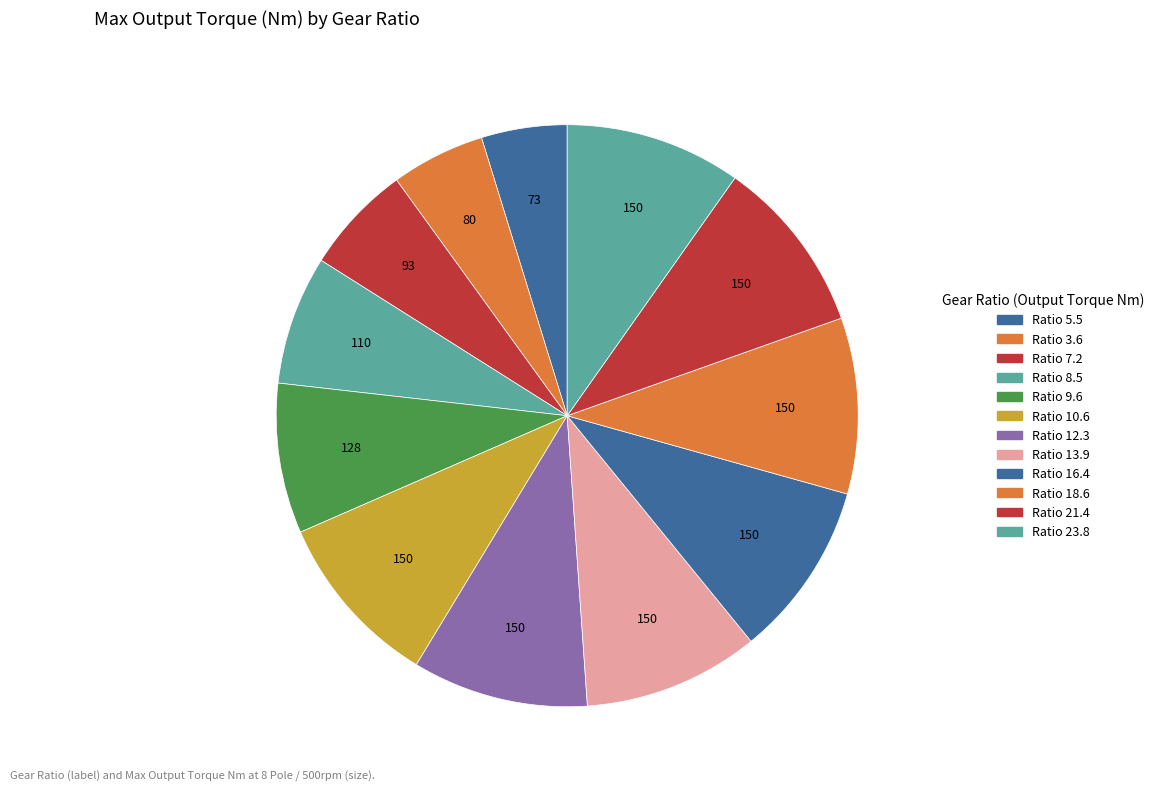

Which category has the biggest portion of the pie?

Ratio 10.6